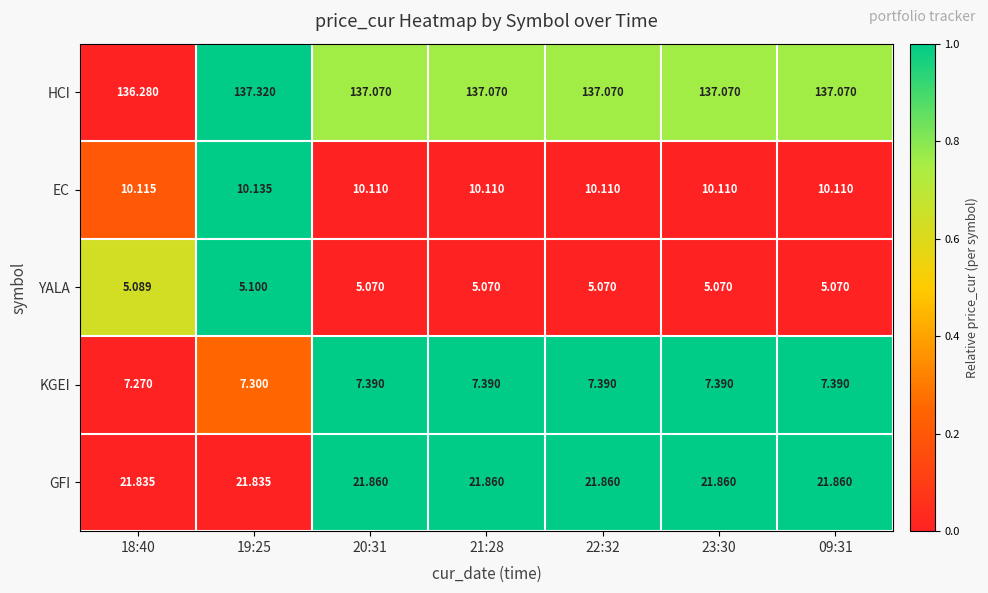

Which series has the largest total across all categories?

HCI